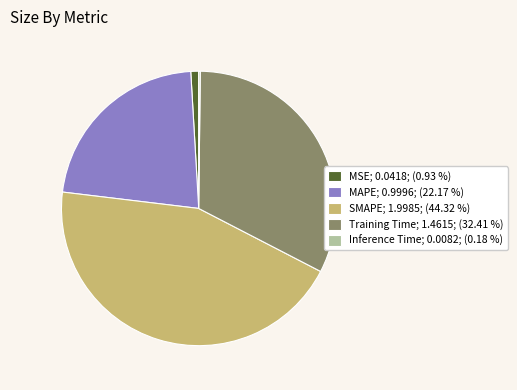

Does MAPE account for over 50% of the chart?

No